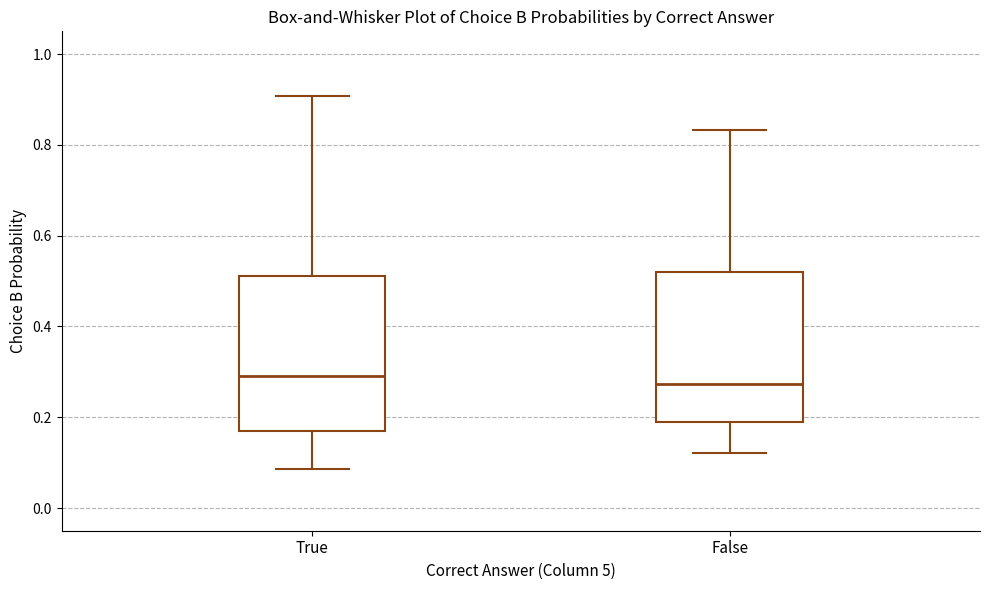

Reading left to right, transcribe this box plot: for each box, give where its median line is, the range the box spans, and where its two whiskers end, as read against the y-axis. The values are not printed on the chart, so give them approximately, as read against the axis.

True: median 0.30, box 0.16 to 0.52, whiskers 0.08 to 0.90
False: median 0.28, box 0.20 to 0.52, whiskers 0.12 to 0.84